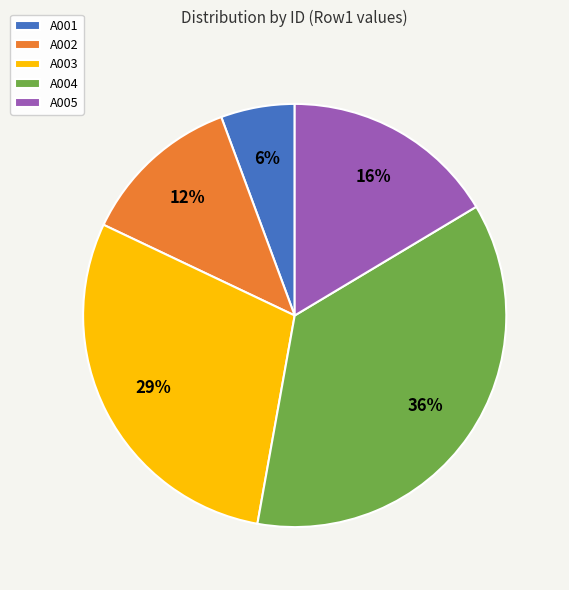

To the nearest percent, what percentage of the pie is A002?

12%